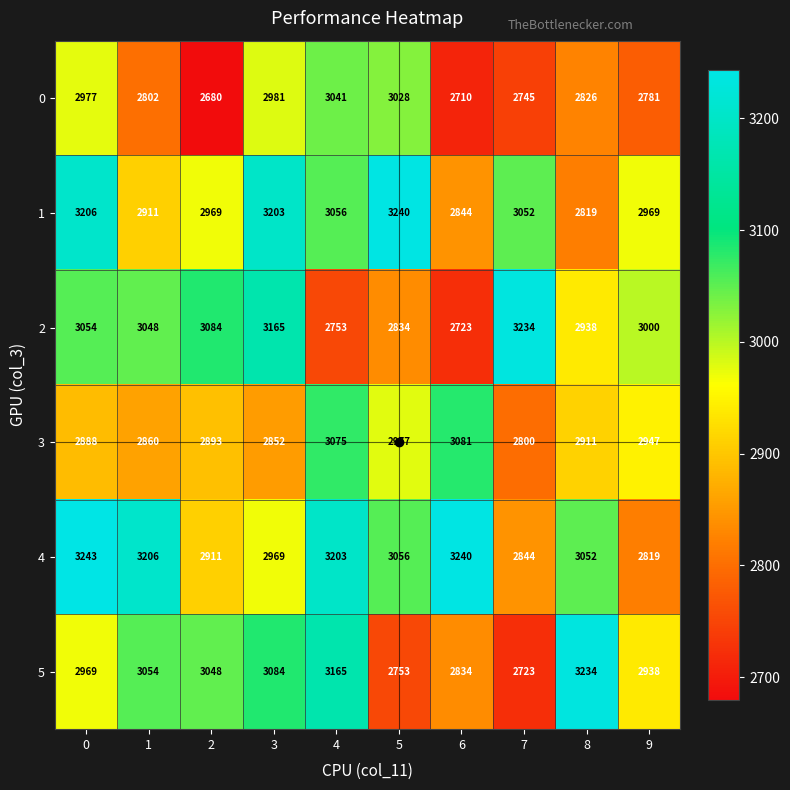

True or false: 0 has a value of 3678 at 1.

False